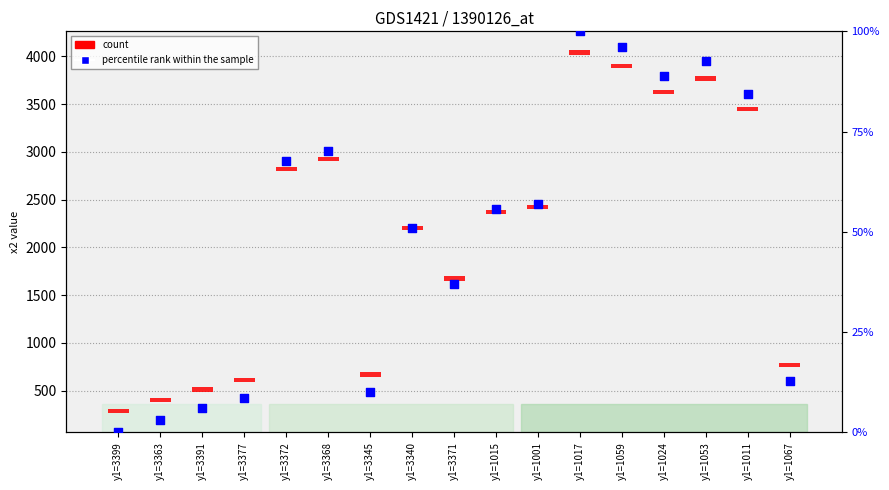

What is the total value across all series at y1=3377?

53.6